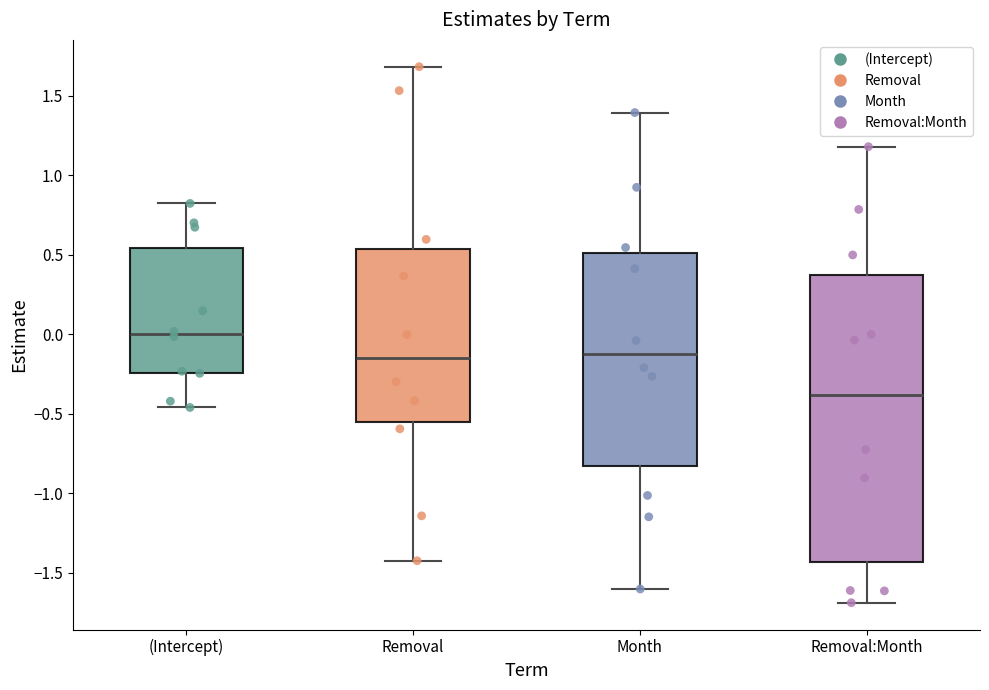

Where does the upper whisker of the box for Removal:Month end on the y-axis? The values are not printed on the chart, so give them approximately, as read against the axis.

1.20